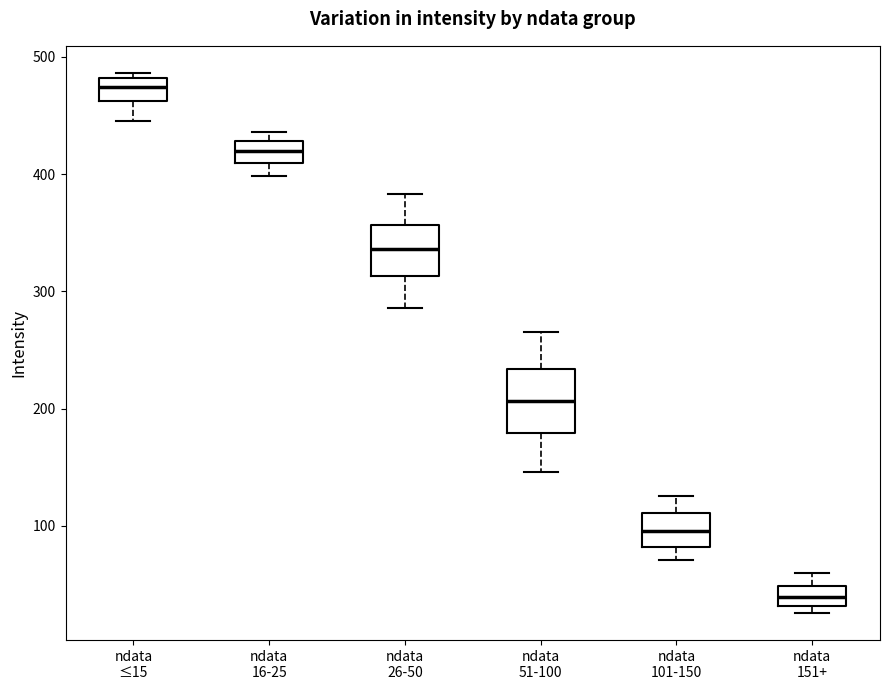

Where is the upper edge of the box for ndata 101-150 on the y-axis? The values are not printed on the chart, so give them approximately, as read against the axis.

110